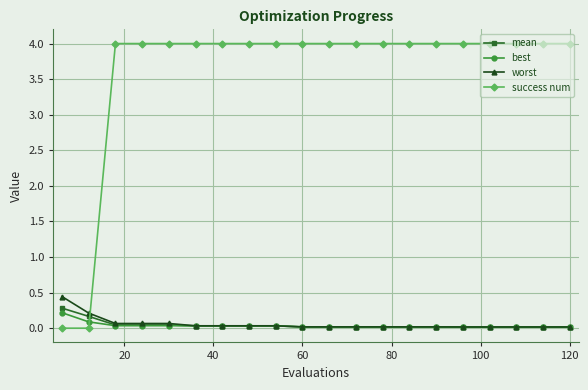

Which series ends up on top after the final intersection of best and success num?

success num